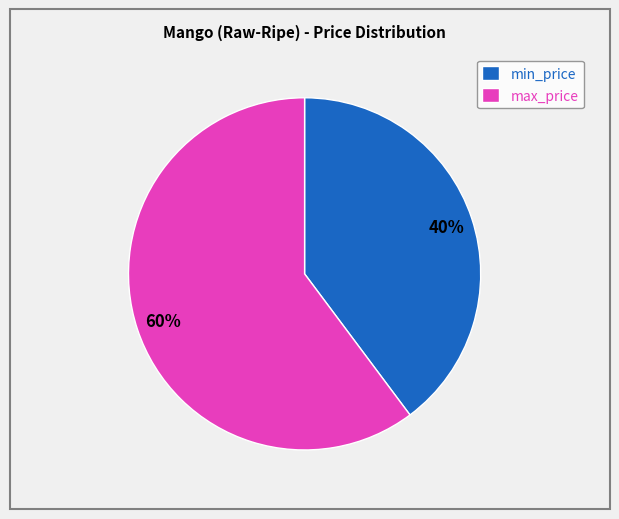

Which has a higher value, max_price or min_price?

max_price